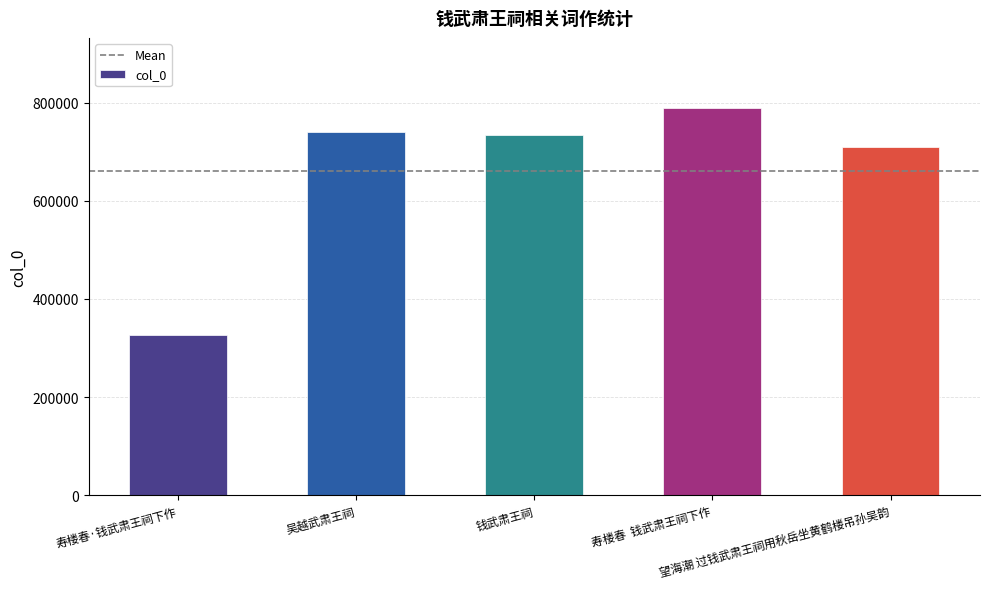

The chart shows a value of 789562 at 寿楼春  钱武肃王祠下作. True or false?

True